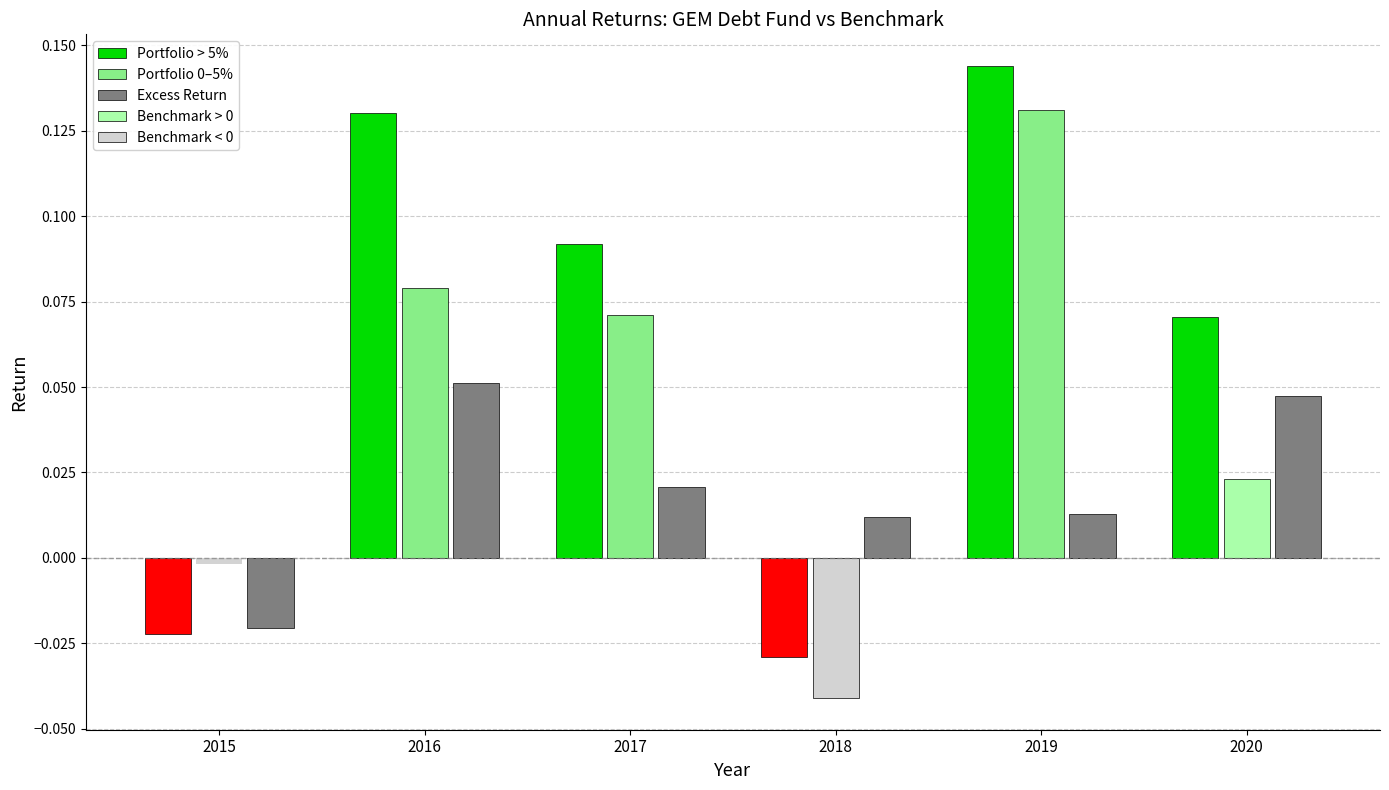

What value does the Portfolio Annual Return series have at 2016?

0.1